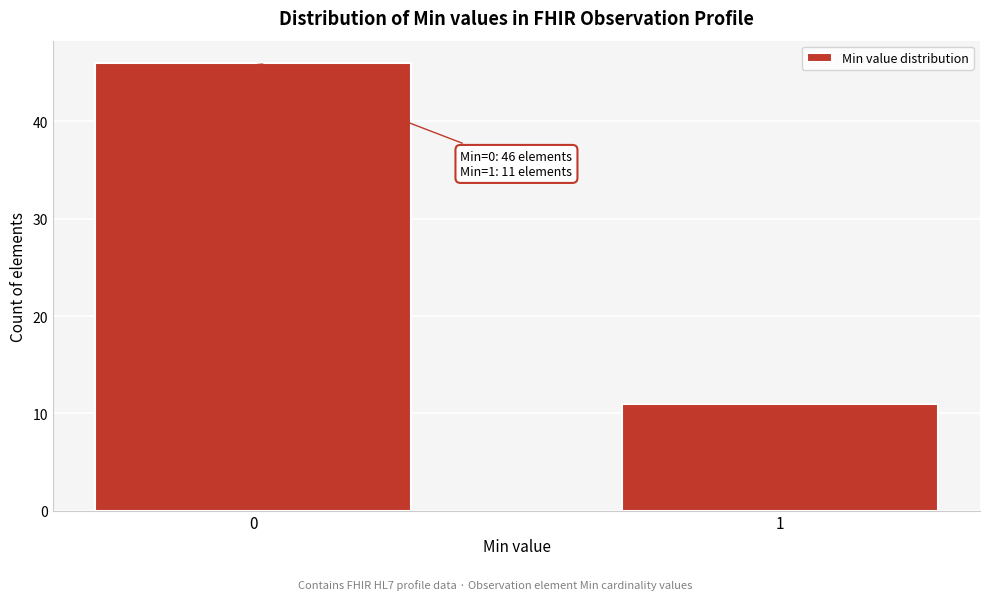

Reading right to left, list all the values displayed in this chart.

1=11	0=46